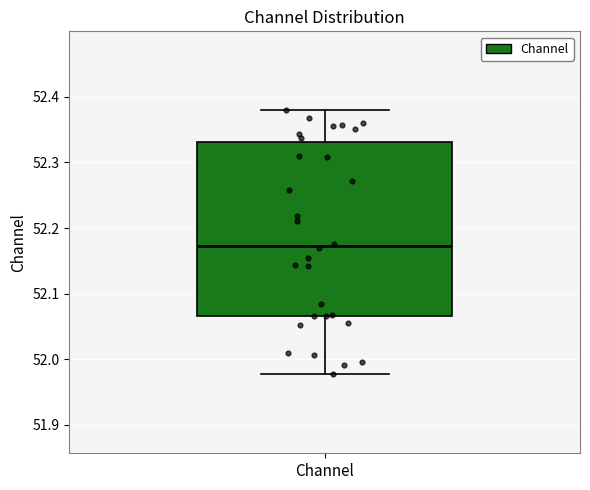

Read this box plot against the y-axis: the position of the median line, the range covered by the box, and the ends of both whiskers. The values are not printed on the chart, so give them approximately, as read against the axis.

median 52.17, box 52.07 to 52.33, whiskers 51.98 to 52.38